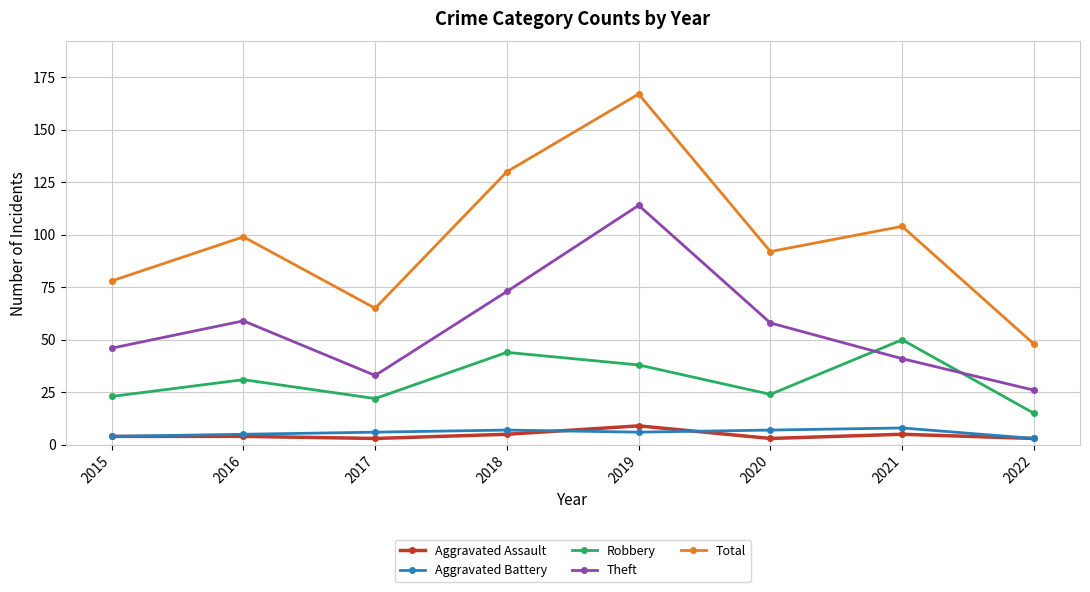

What is the value of the Theft point at the 7th from the left?

41